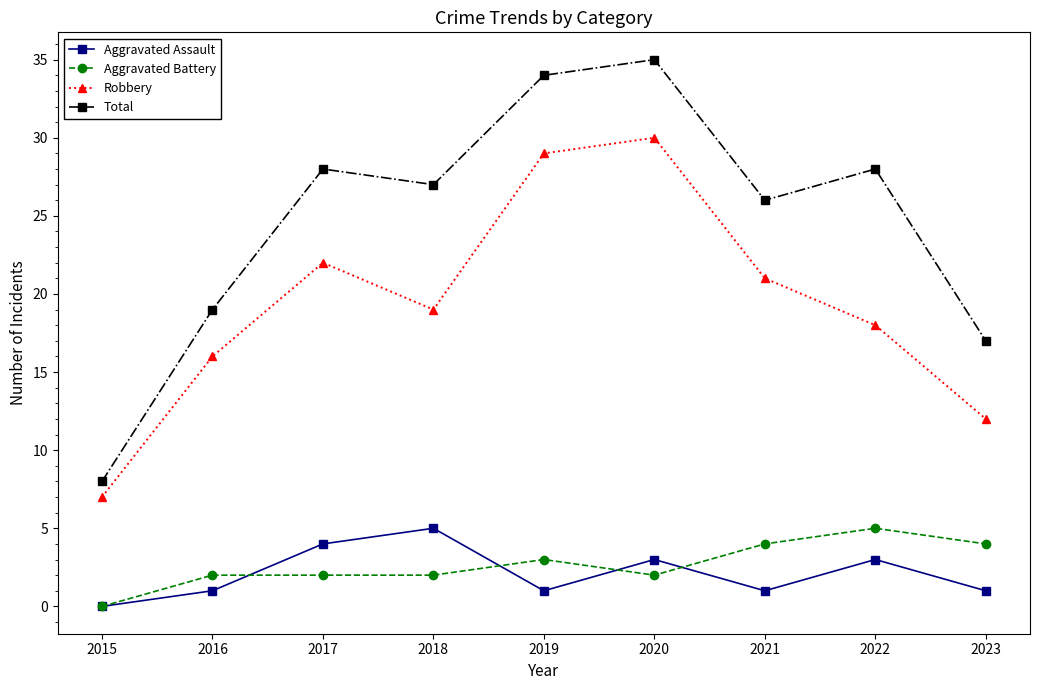

What is the difference between the highest and lowest values at 2018?

25